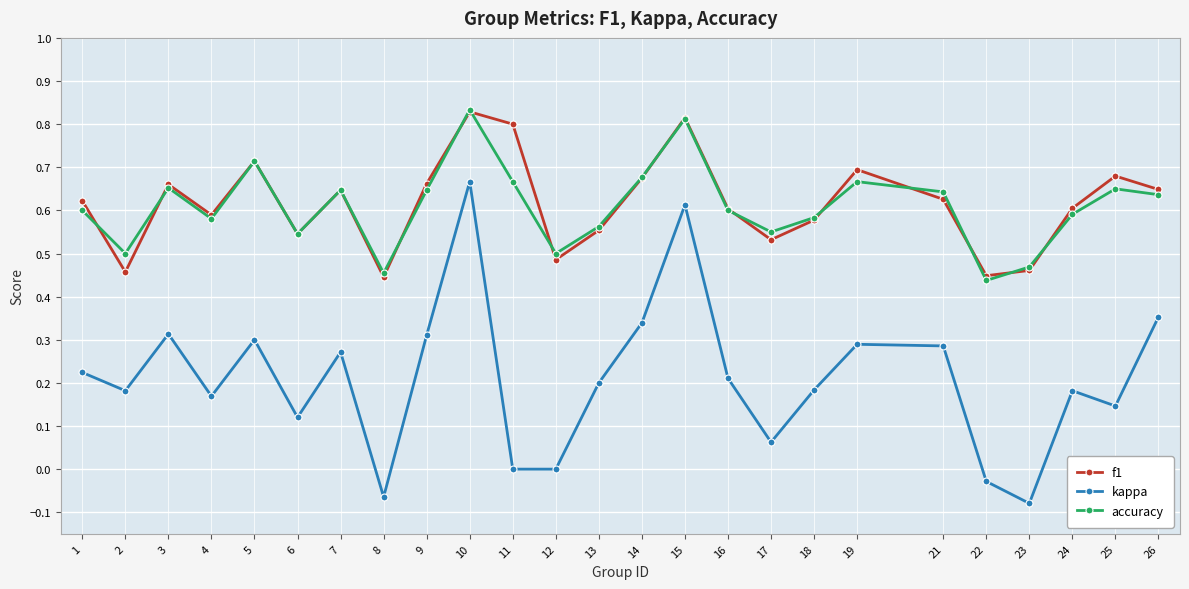

Between 10 and 18, which series saw the biggest shift?

kappa